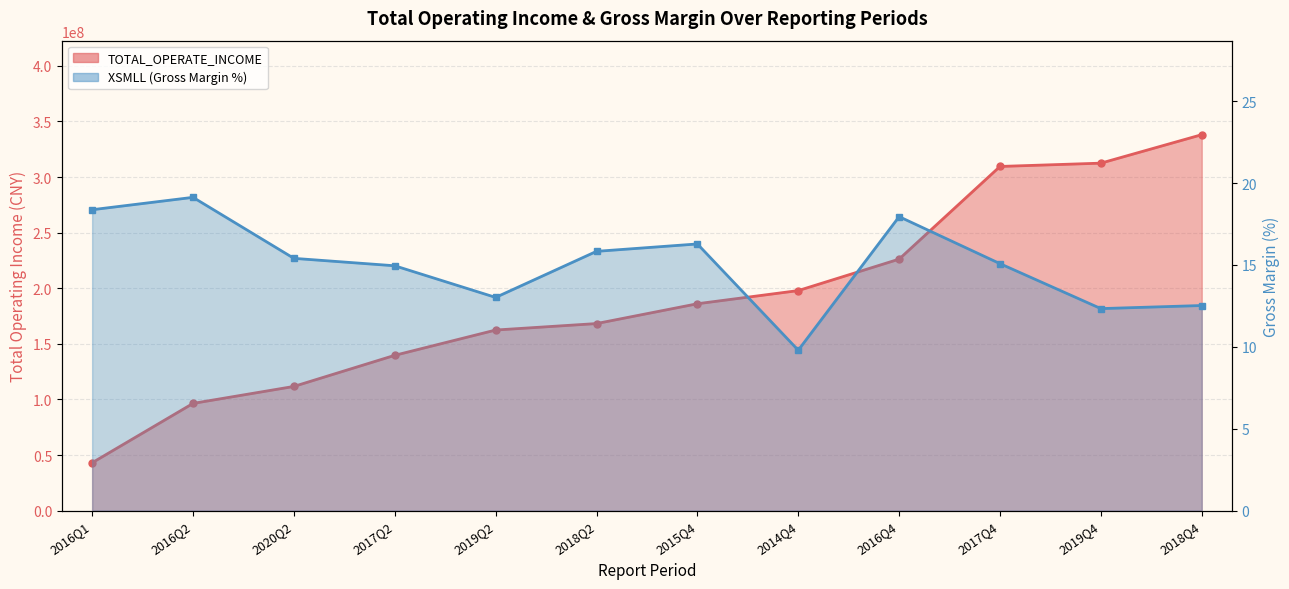

Where is TOTAL_OPERATE_INCOME nearest to the value 190607413?

2015Q4